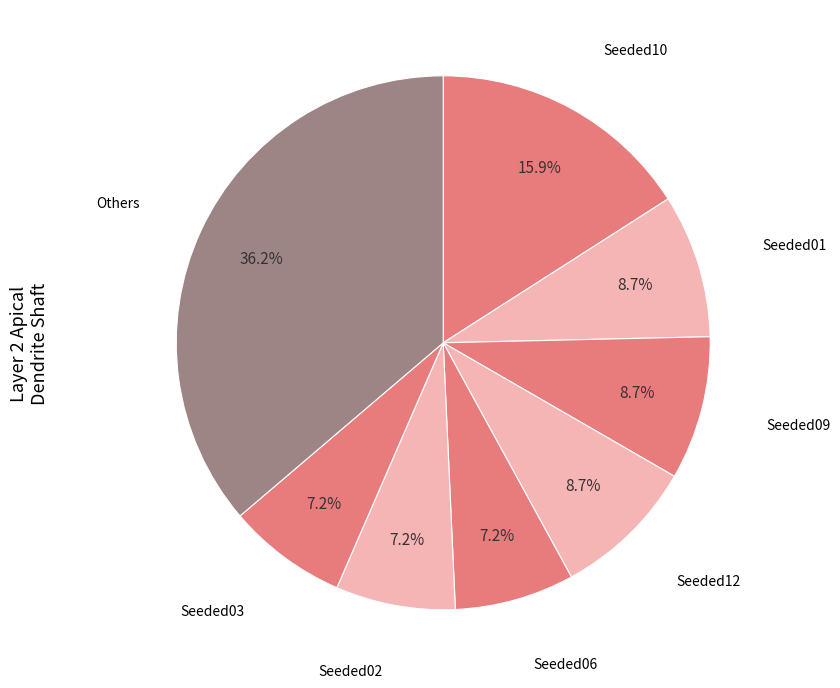

Which slice is the largest?

Others